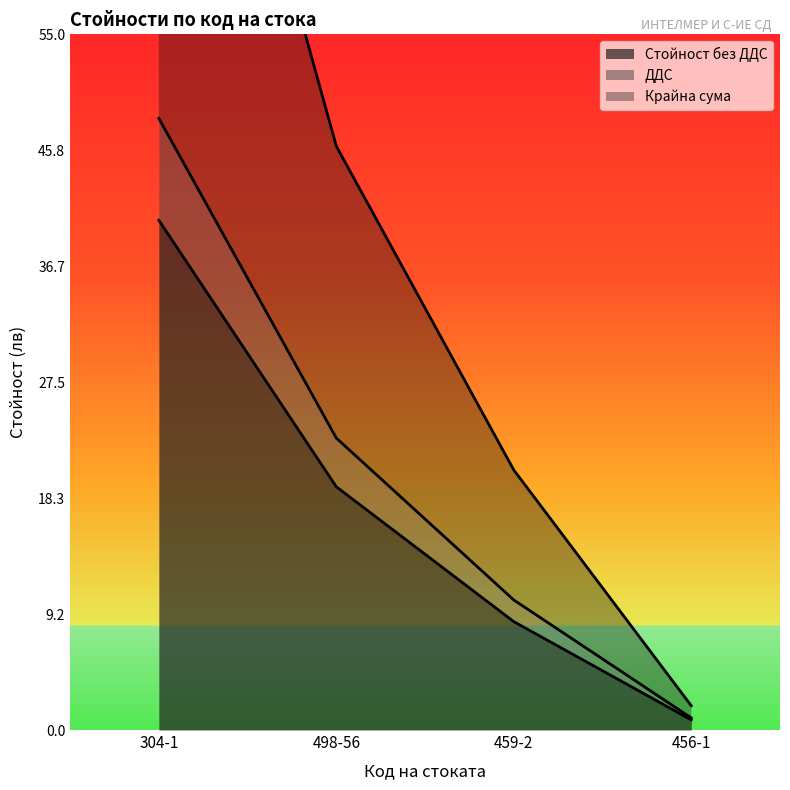

True or false: Стойност без ДДС and Крайна сума intersect in this chart.

False